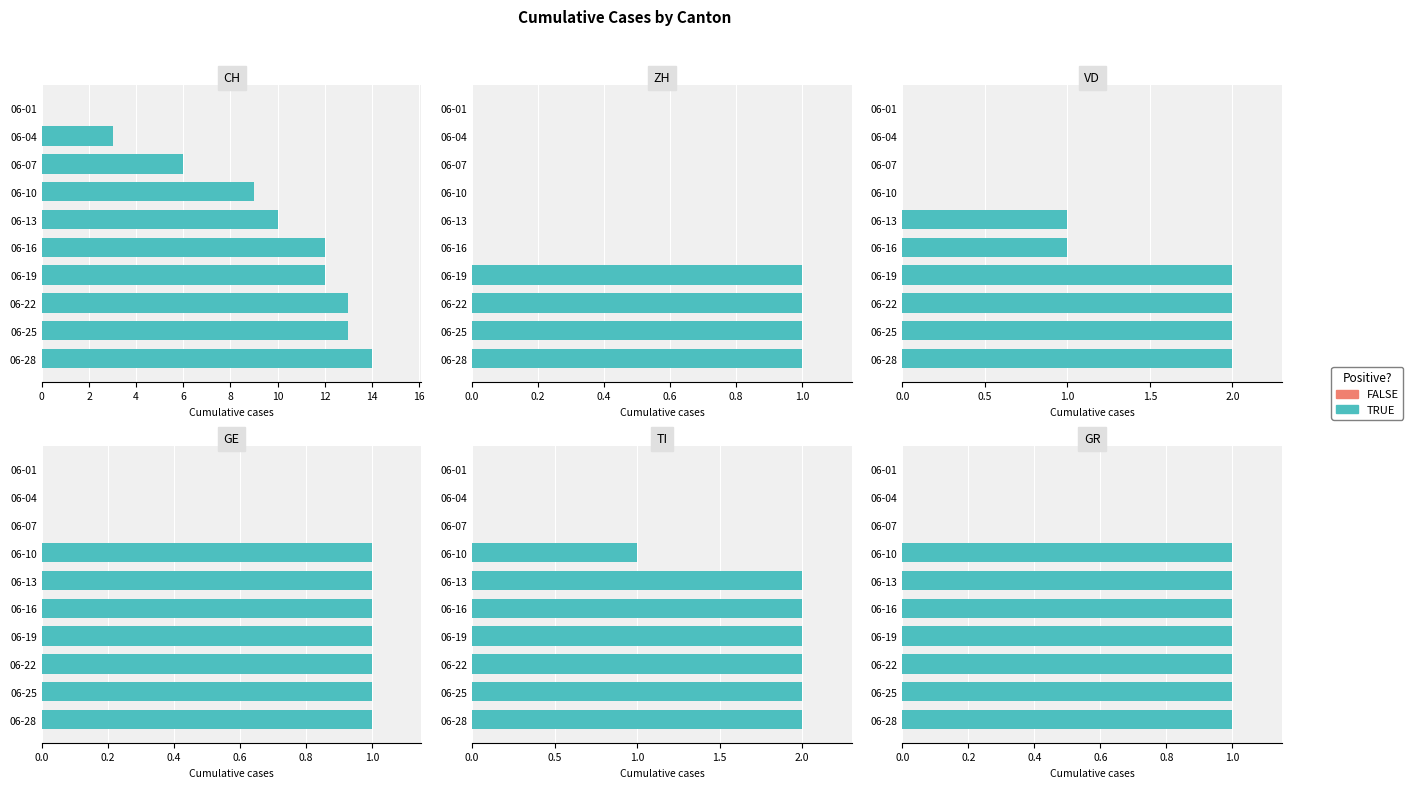

What is the total value across all series at 06-19?

19